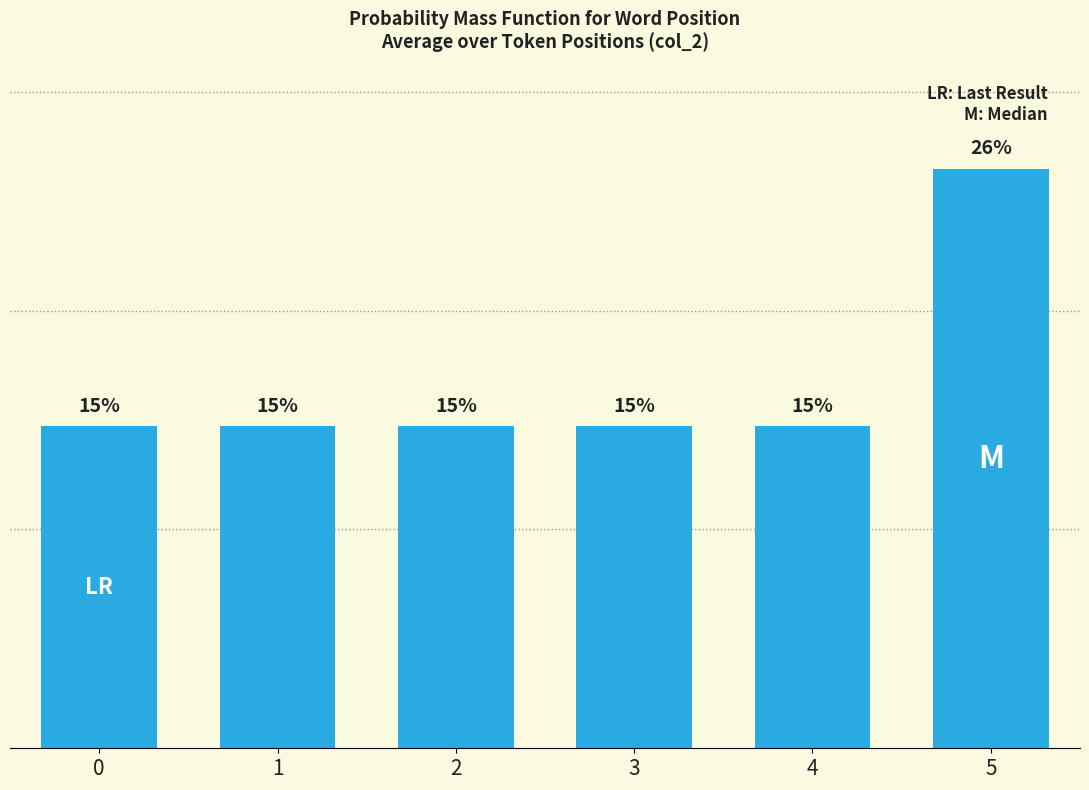

Does the chart contain any negative values?

No